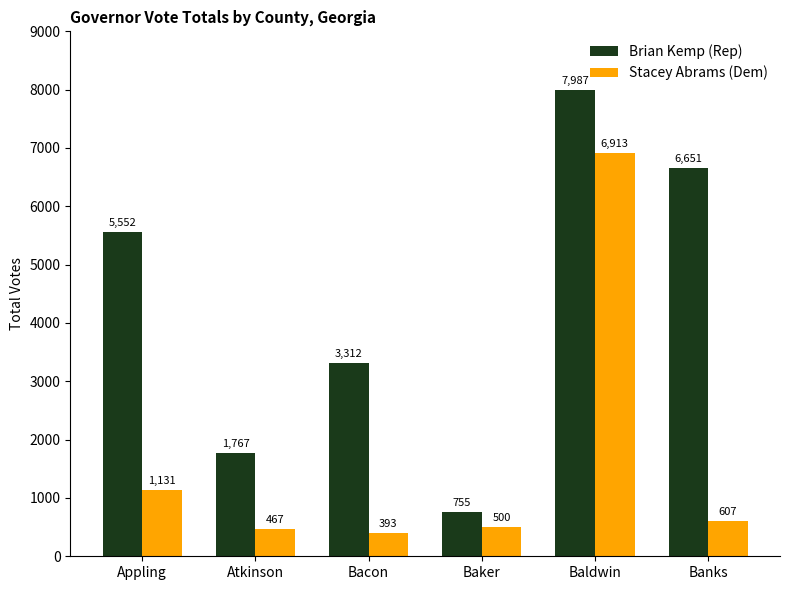

True or false: Brian Kemp (Rep) has a value of 3312 at Bacon.

True